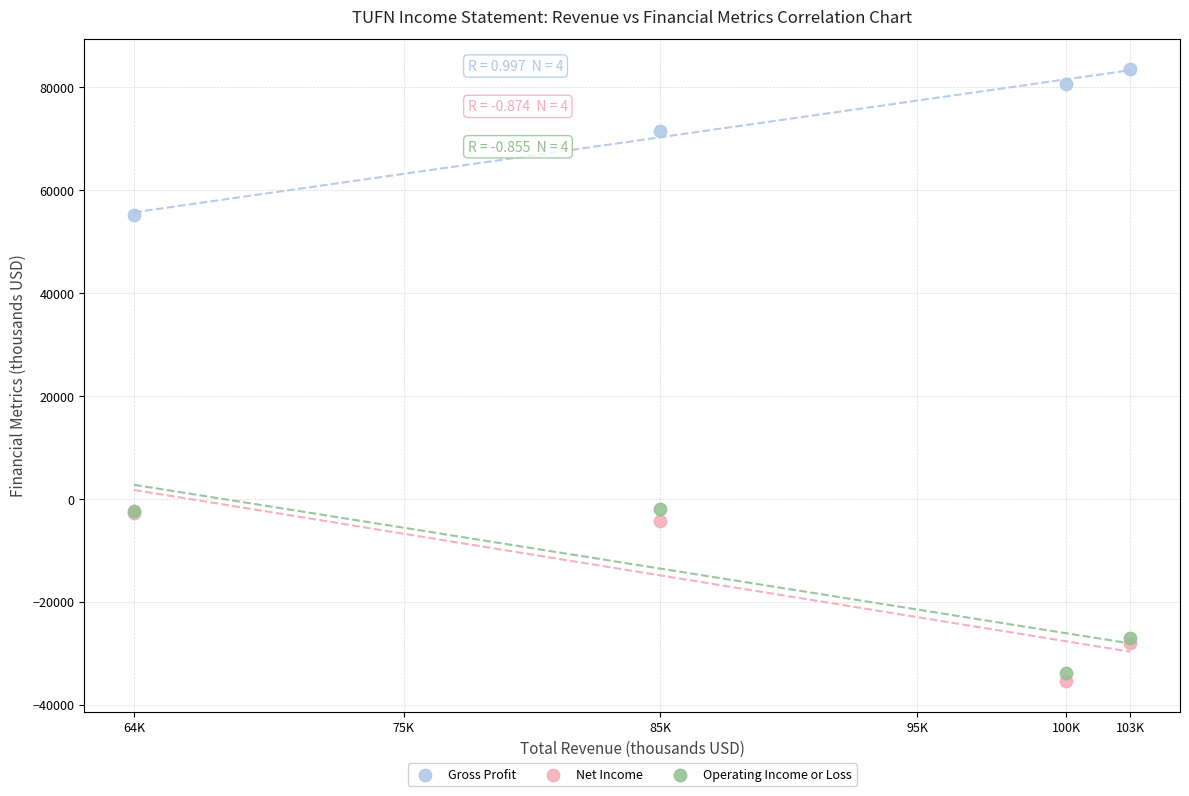

Which series reaches the maximum Y coordinate?

Gross Profit